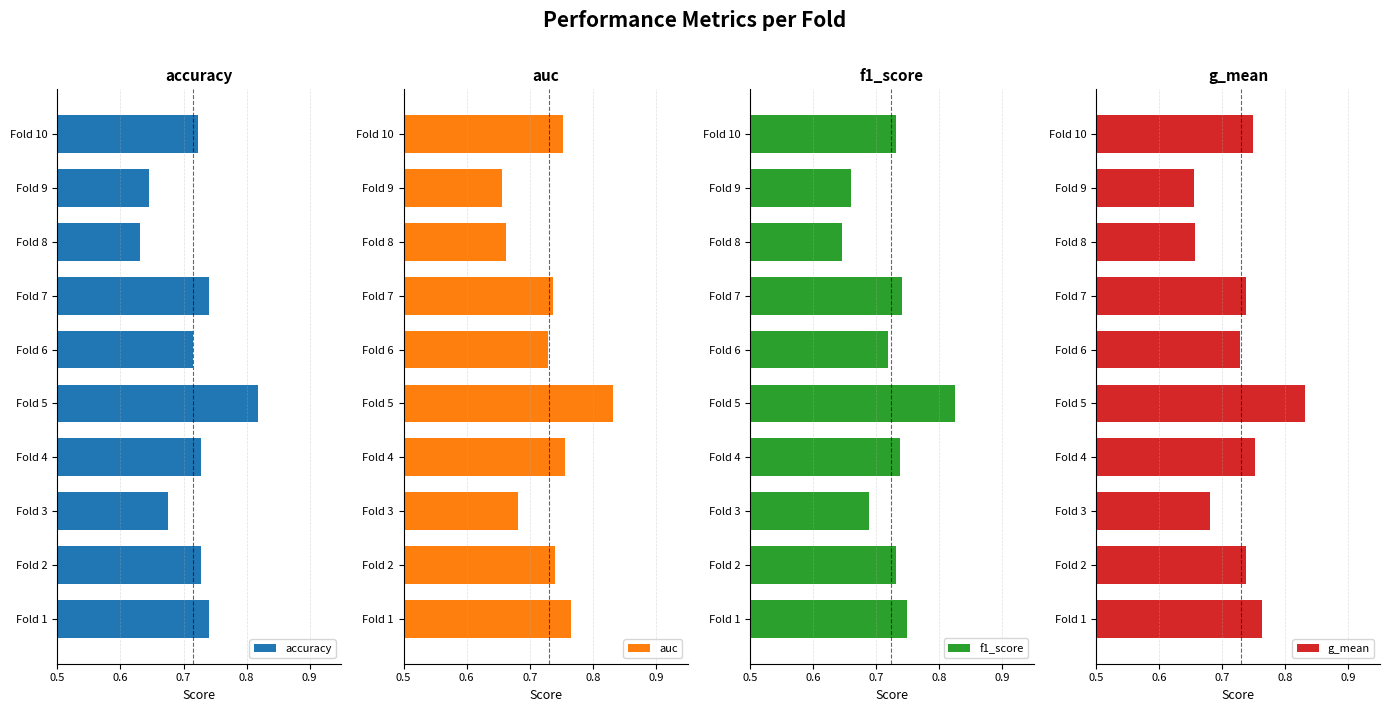

What is the minimum value shown in the chart?

0.6